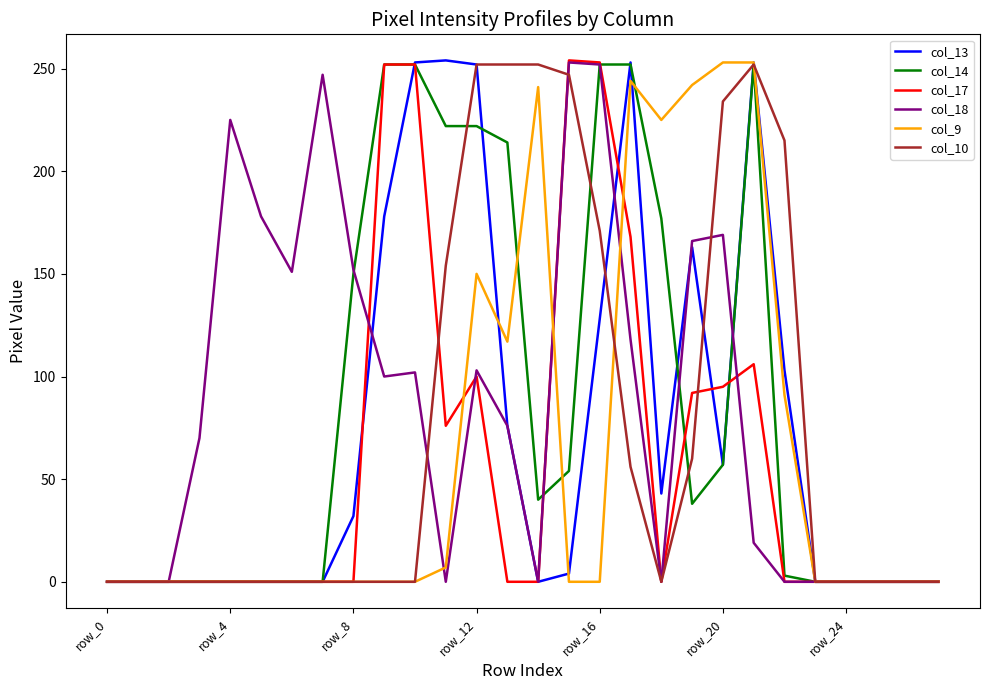

What is the highest value of the col_14 series?

252